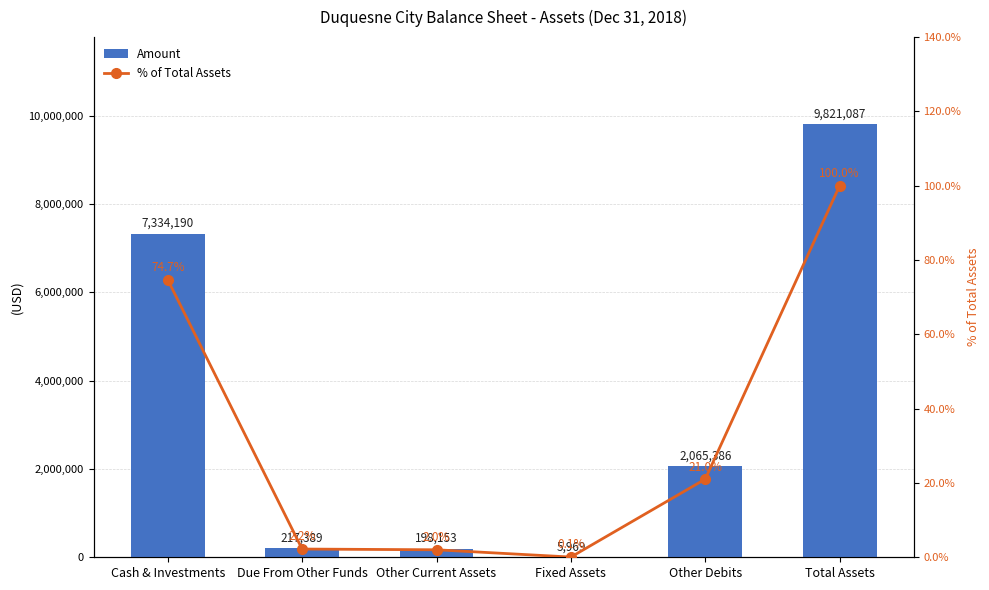

What is the lowest value of the % of Total Assets series?

0.1